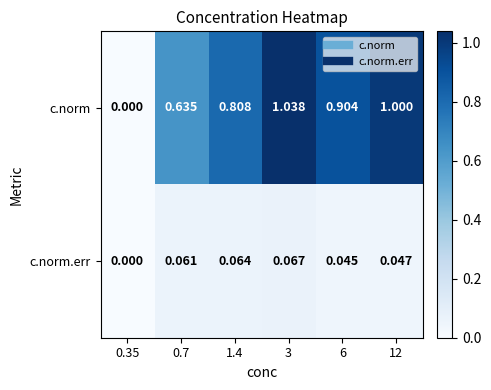

Between 0.35 and 12, which series saw the biggest shift?

c.norm